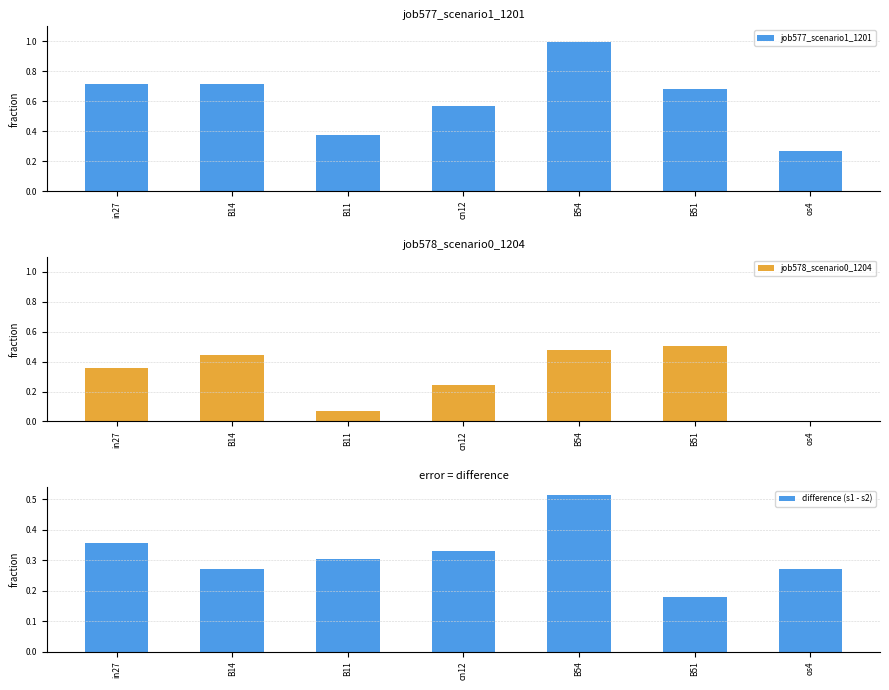

Which series has the largest total across all categories?

job577_scenario1_1201